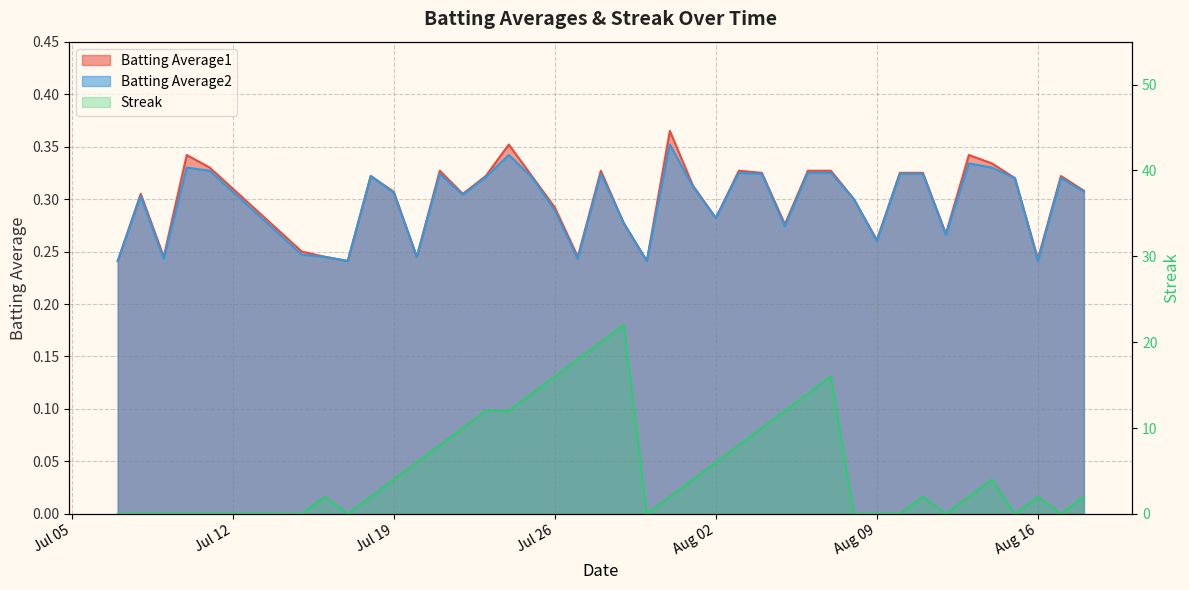

True or false: Batting Average2 has a value of 0.1 at 2010-07-17.

False